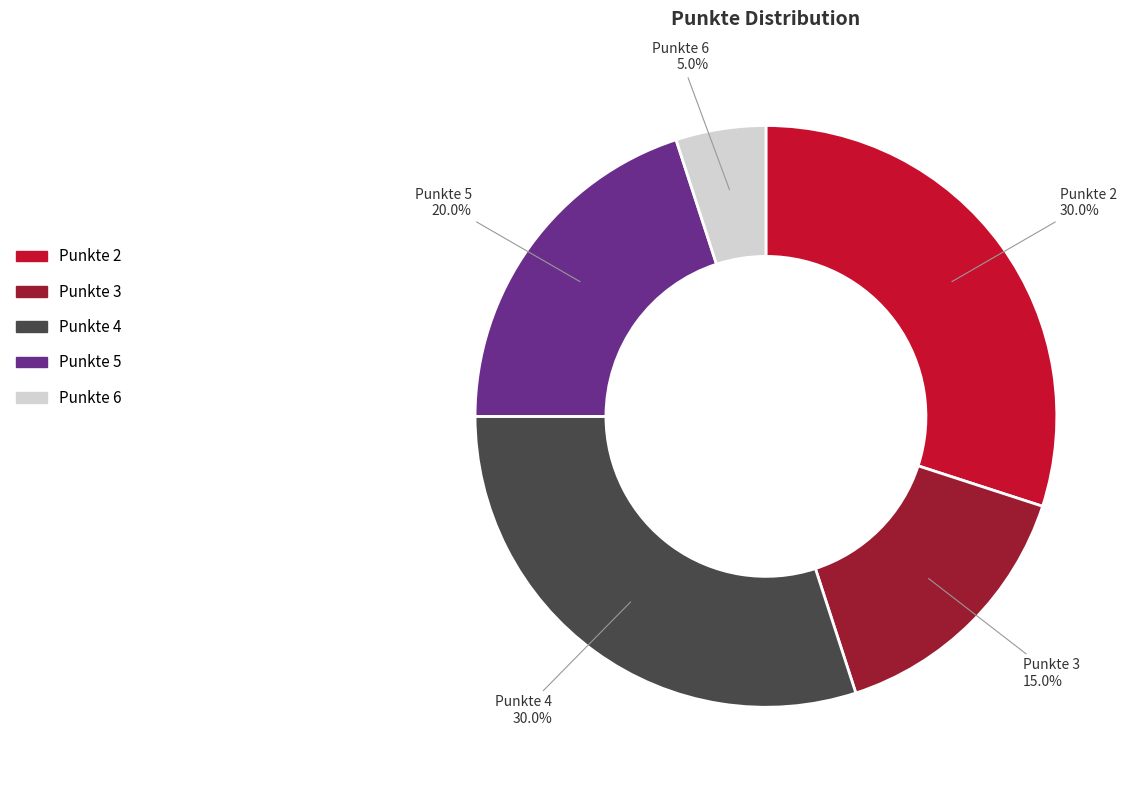

To the nearest percent, what is the difference between the largest and smallest slice percentages?

25%